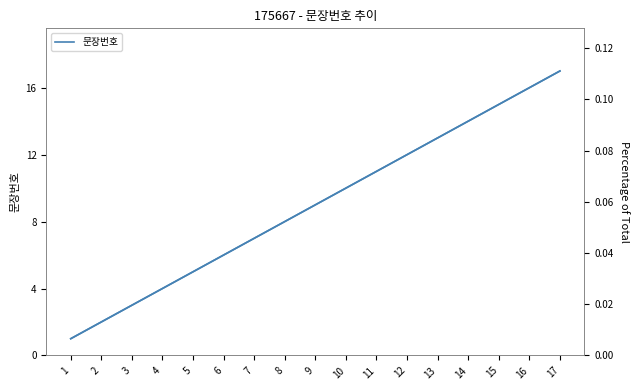

List the series in order of their peak value, highest first.

문장번호, 문장번호 (%)